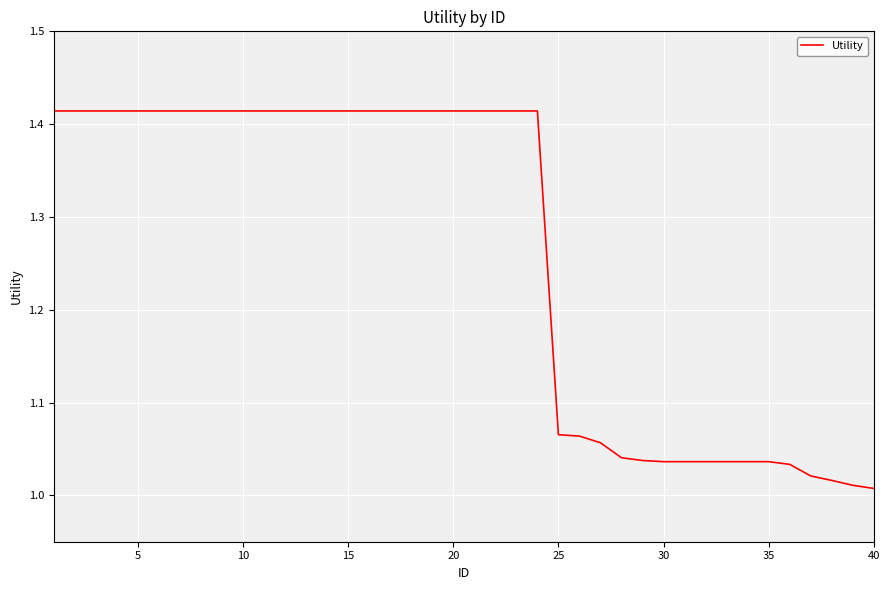

What is the difference between the maximum and minimum values?

0.4